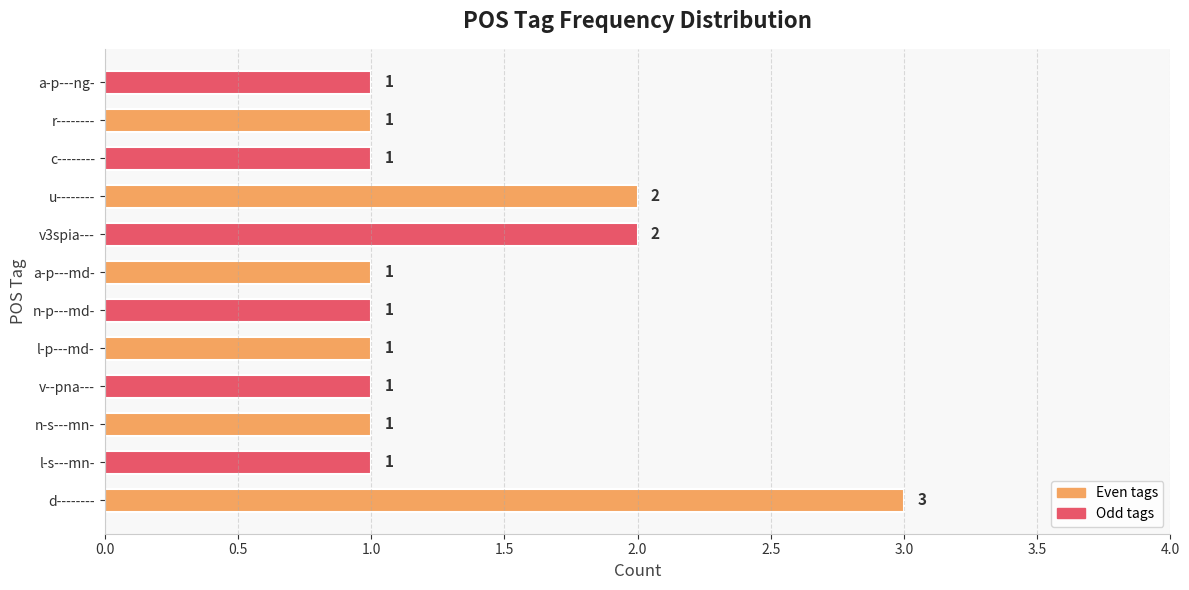

Reading top to bottom, what are all the values shown in this chart?

1	1	1	2	2	1	1	1	1	1	1	3